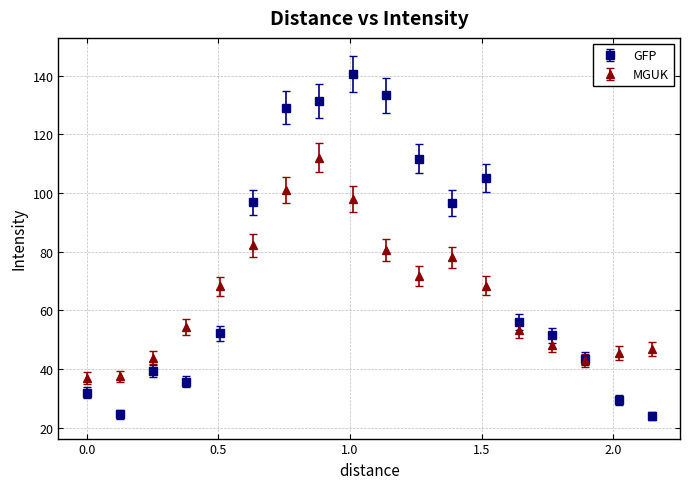

Which series has the largest range (max minus min)?

GFP